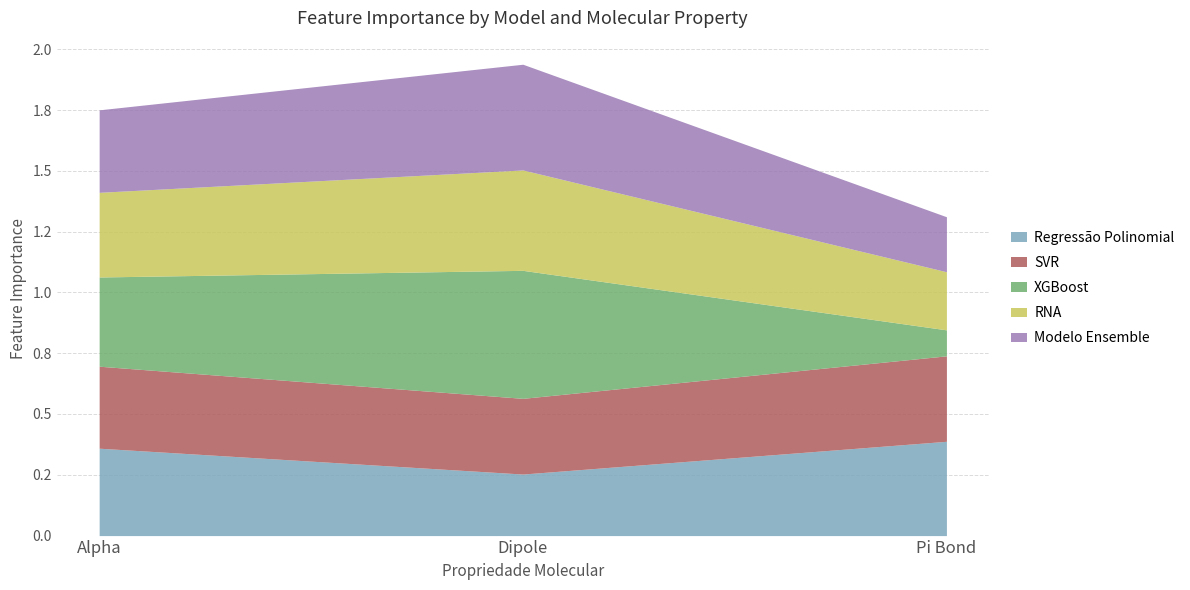

Read the SVR value at Pi Bond.

0.4